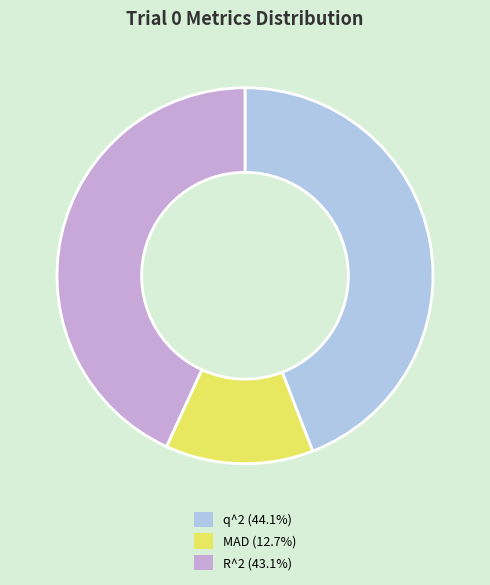

Combined, do R^2 and MAD account for over 50%?

Yes